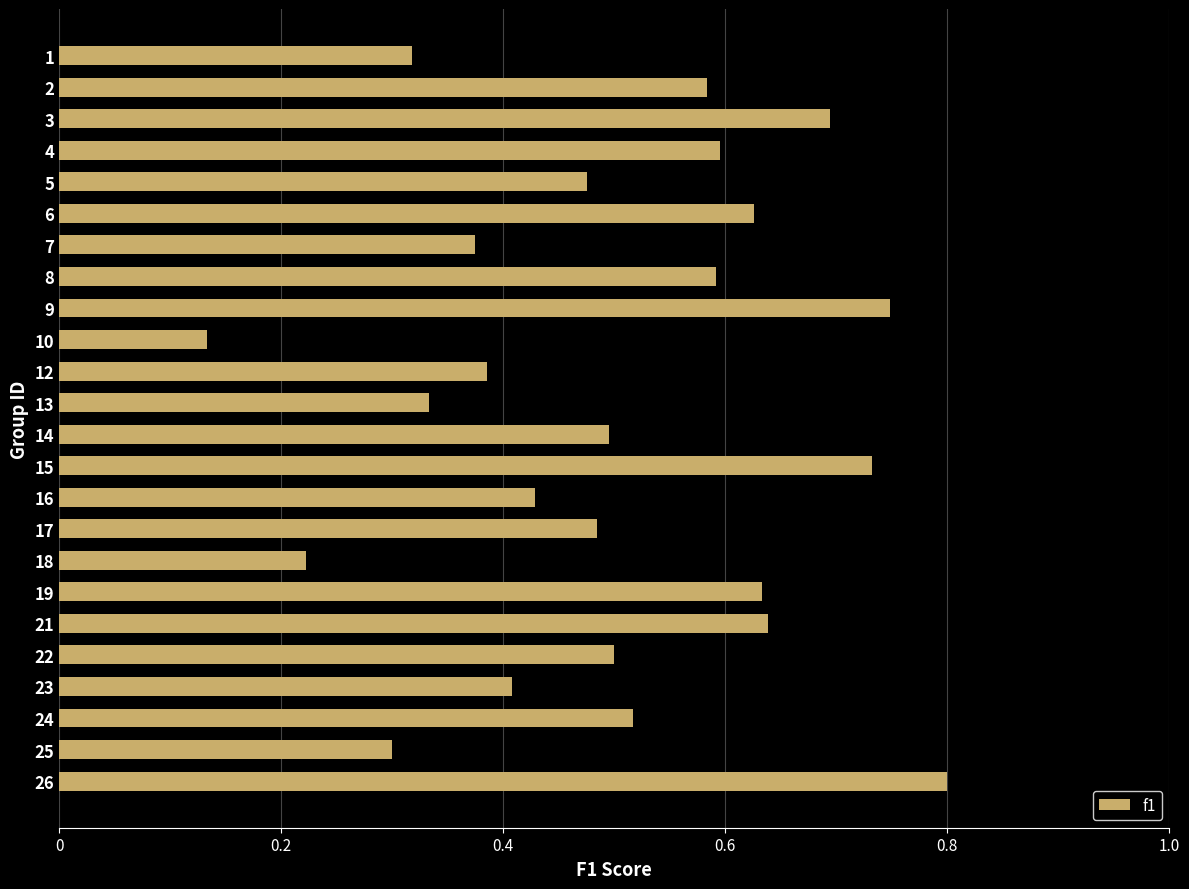

At which label is the value closest to 0?

10